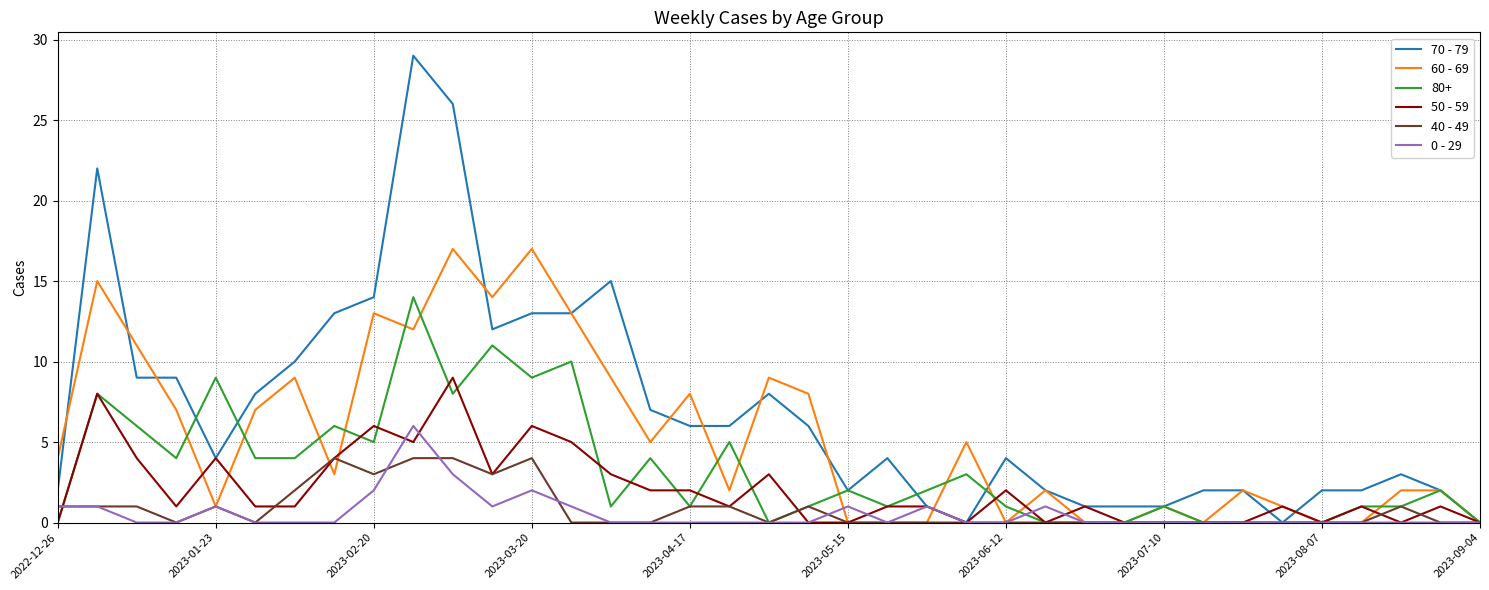

List the series in order of their peak value, lowest first.

40 - 49, 0 - 29, 50 - 59, 80+, 60 - 69, 70 - 79